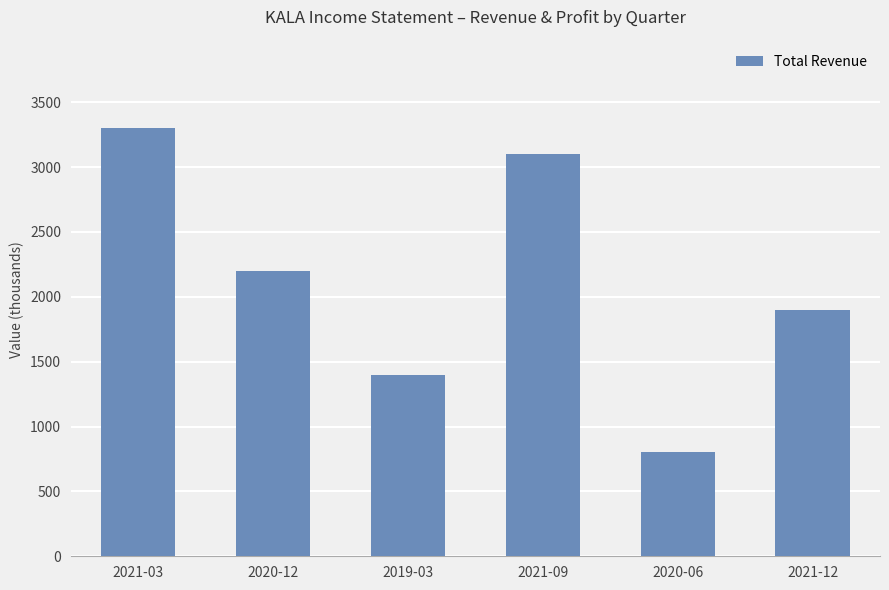

What is the greatest value displayed?

3300